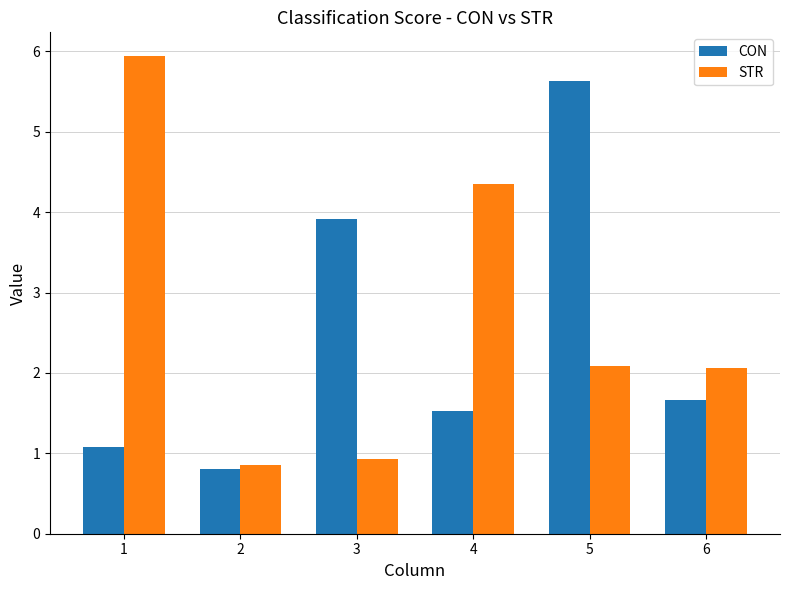

Reading left to right, list all the values displayed in this chart.

CON: 1=1.1	2=0.8	3=3.9	4=1.5	5=5.6	6=1.7
STR: 1=5.9	2=0.9	3=0.9	4=4.4	5=2.1	6=2.1